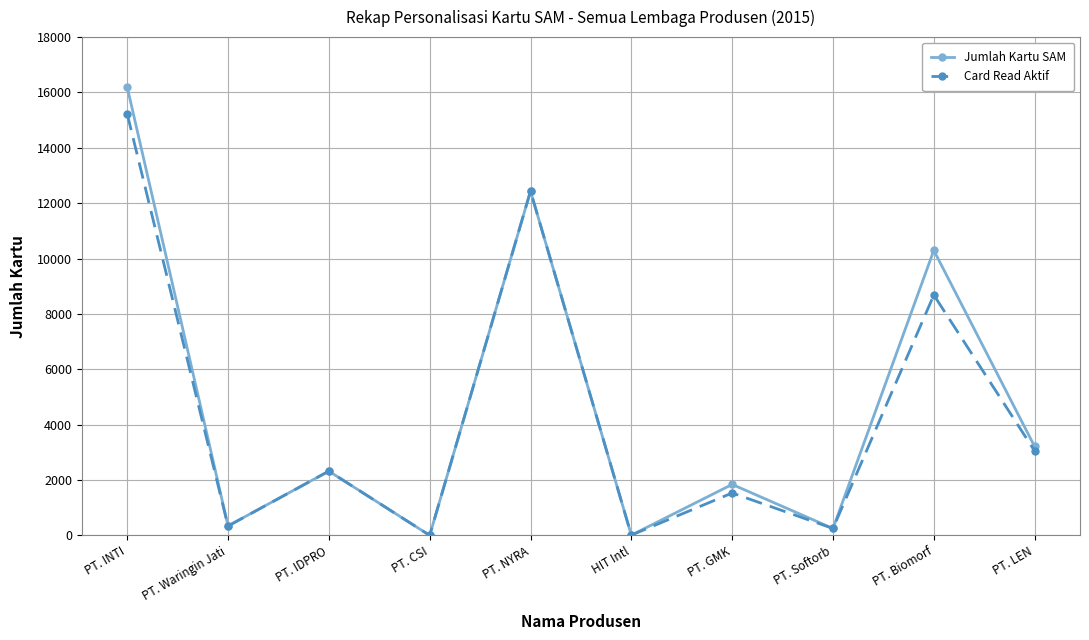

What is the greatest value displayed?

16197